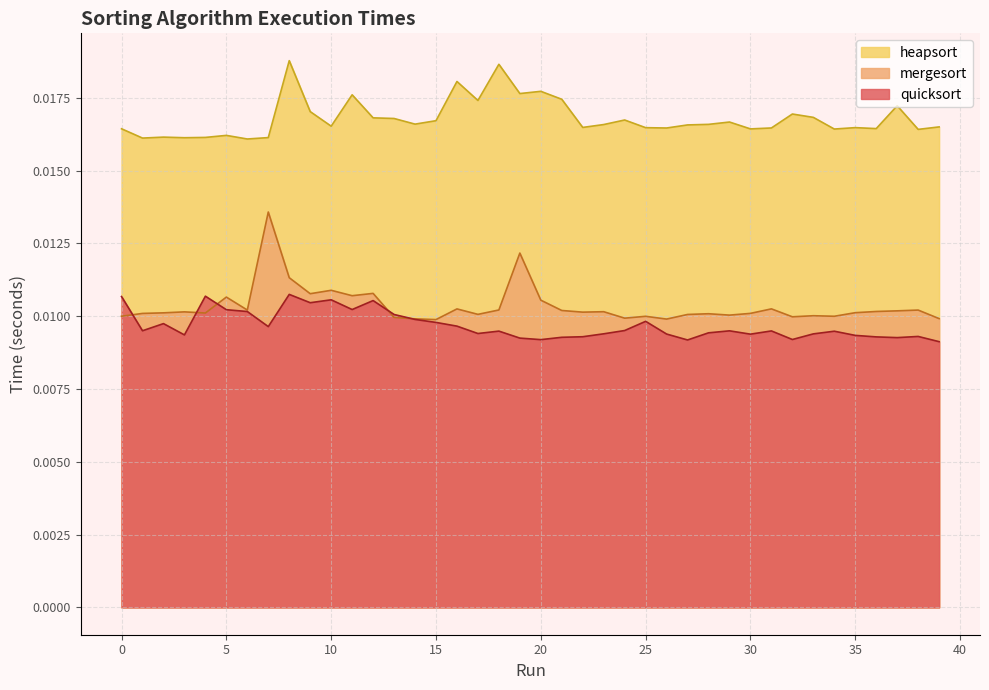

Between 39 and 13, which is larger?

13